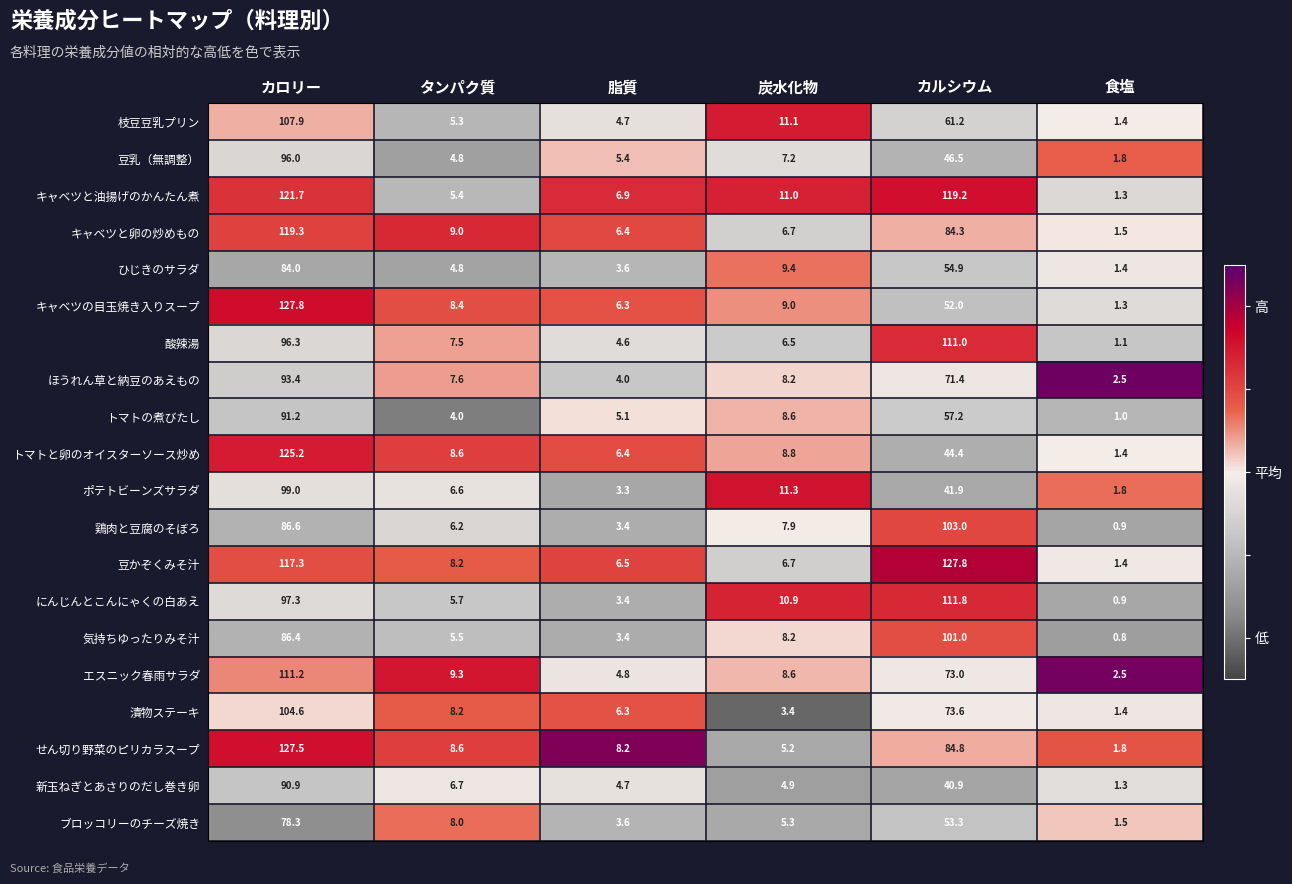

Which series has the widest spread of values?

キャベツの目玉焼き入りスープ